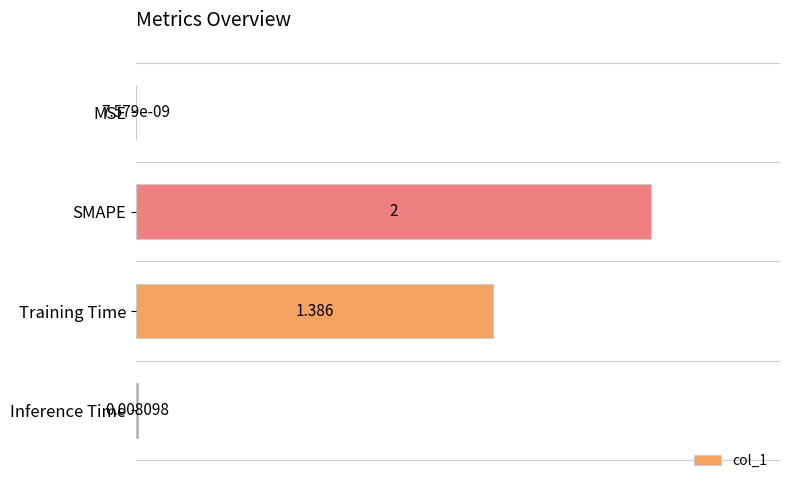

How many series are shown in this chart?

1